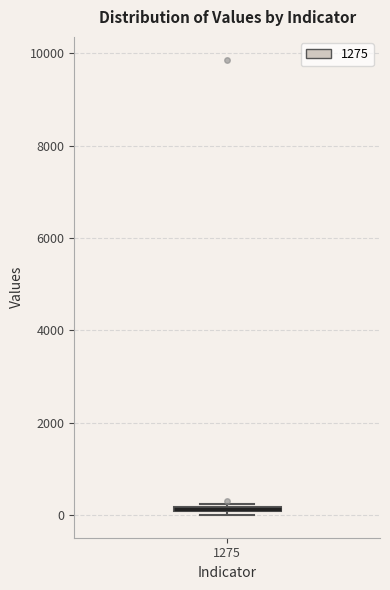

Where is the upper edge of the box at x = 1275 on the y-axis? The values are not printed on the chart, so give them approximately, as read against the axis.

200